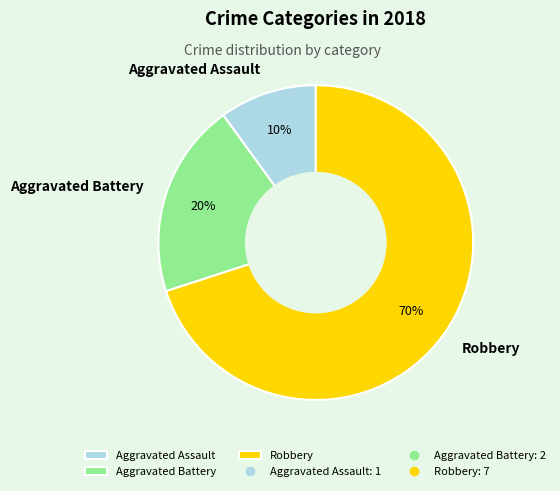

Which slice is the largest?

Robbery